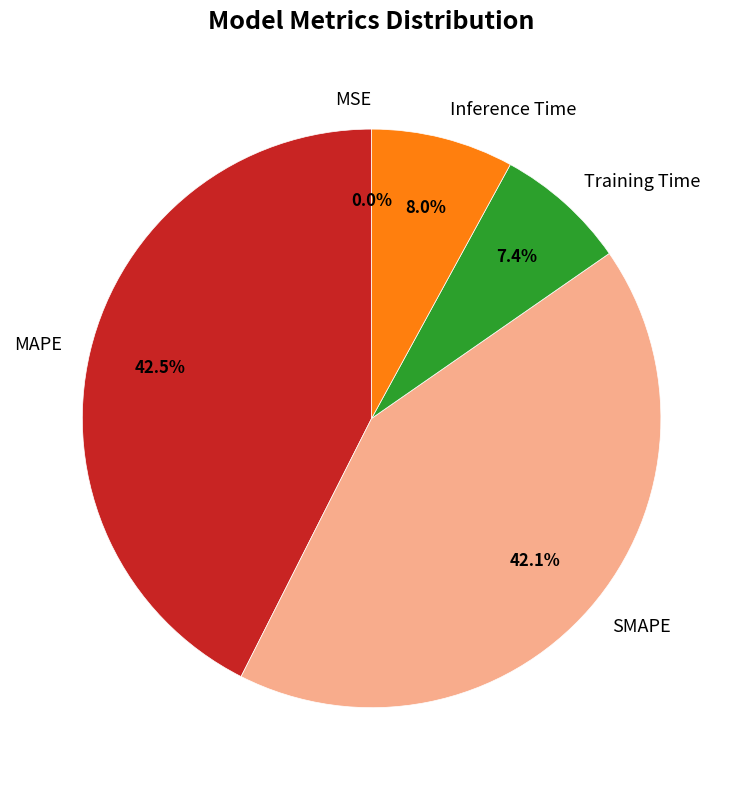

To the nearest percent, what is the average slice percentage?

20%